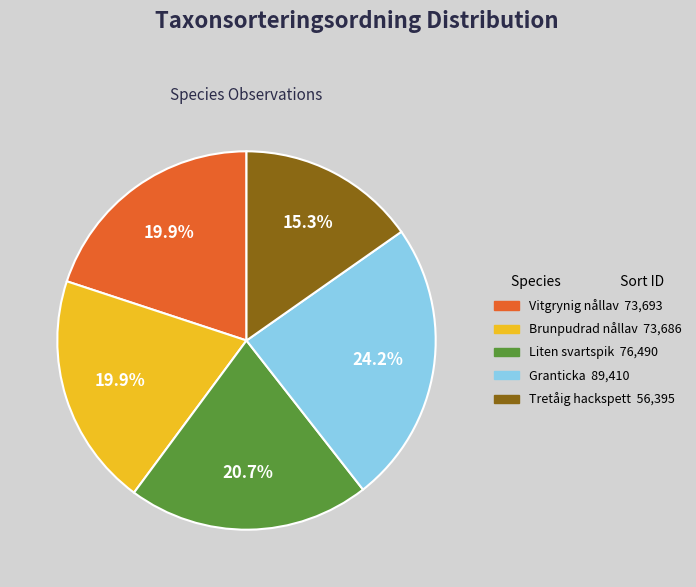

Combined, do Vitgrynig nållav and Granticka account for over 50%?

No